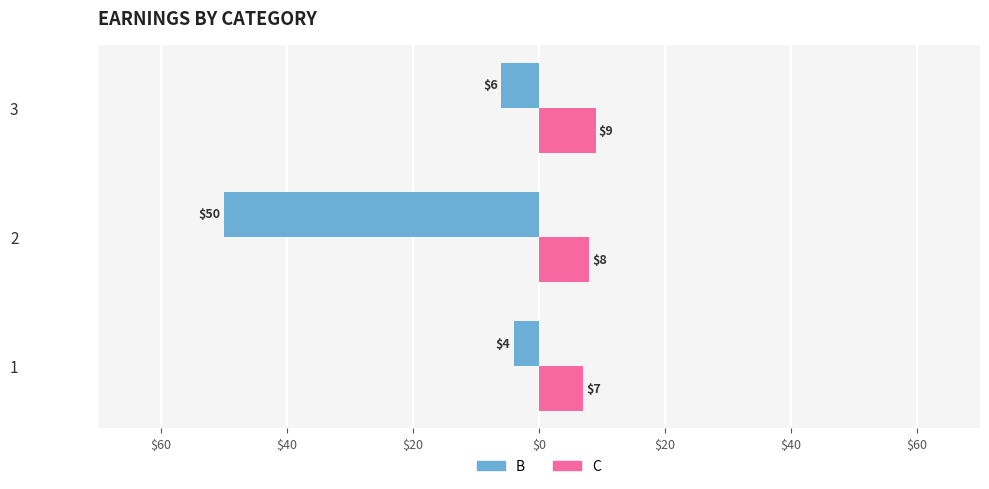

What are all the series names shown in the legend?

B, C